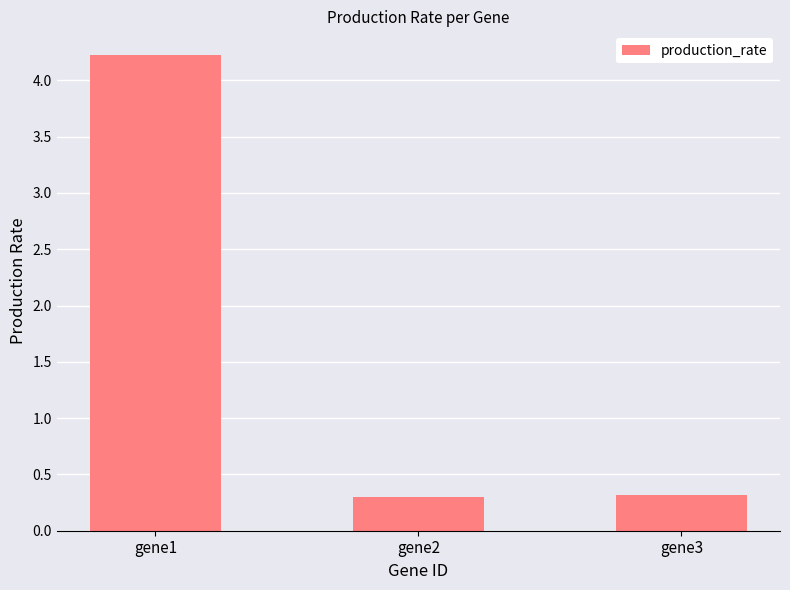

Reading left to right, extract all data points from this chart.

4.2	0.3	0.3